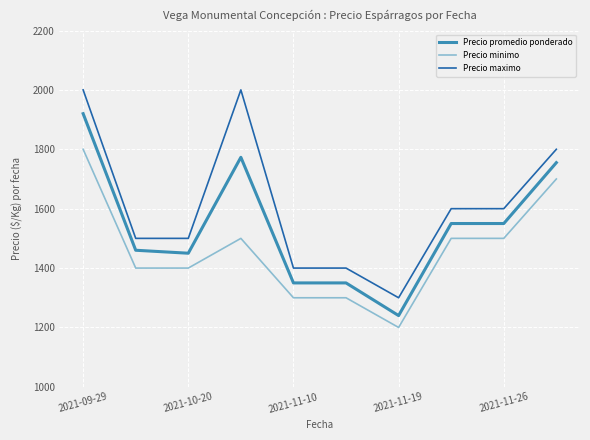

True or false: Precio minimo and Precio promedio ponderado cross at least once.

False